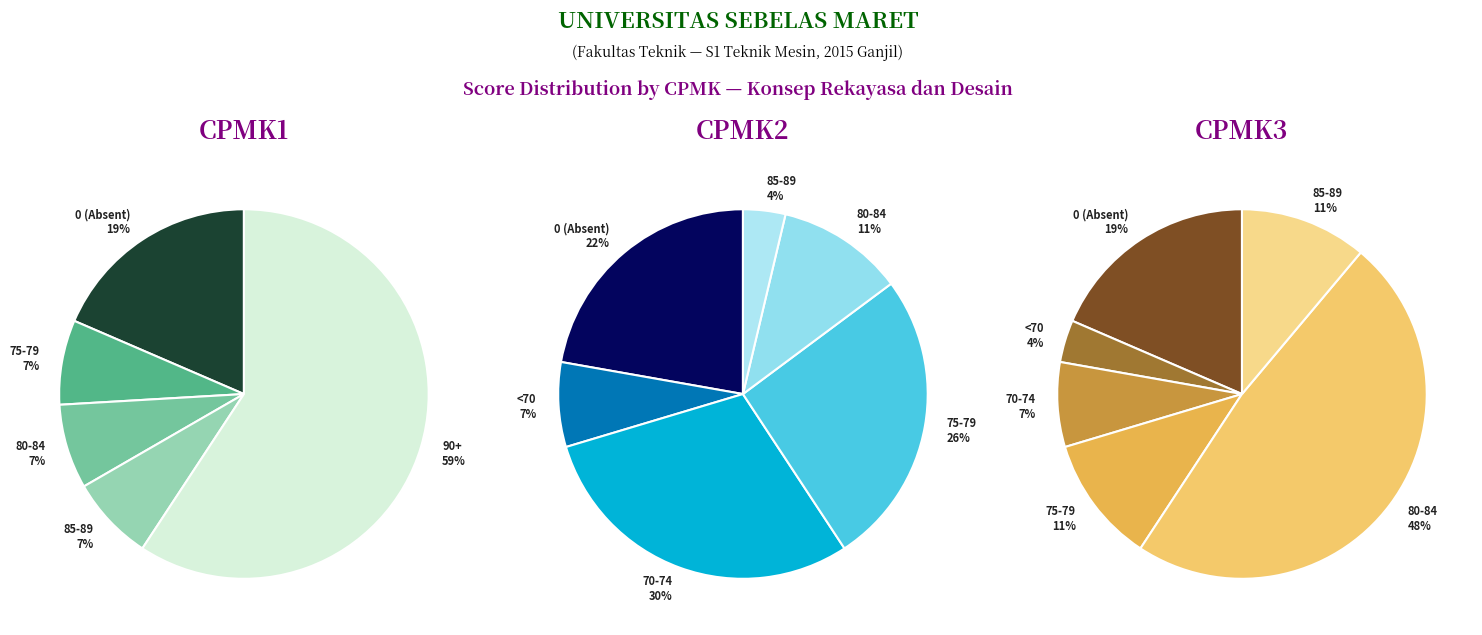

Which has a higher value, 6 or 8?

8